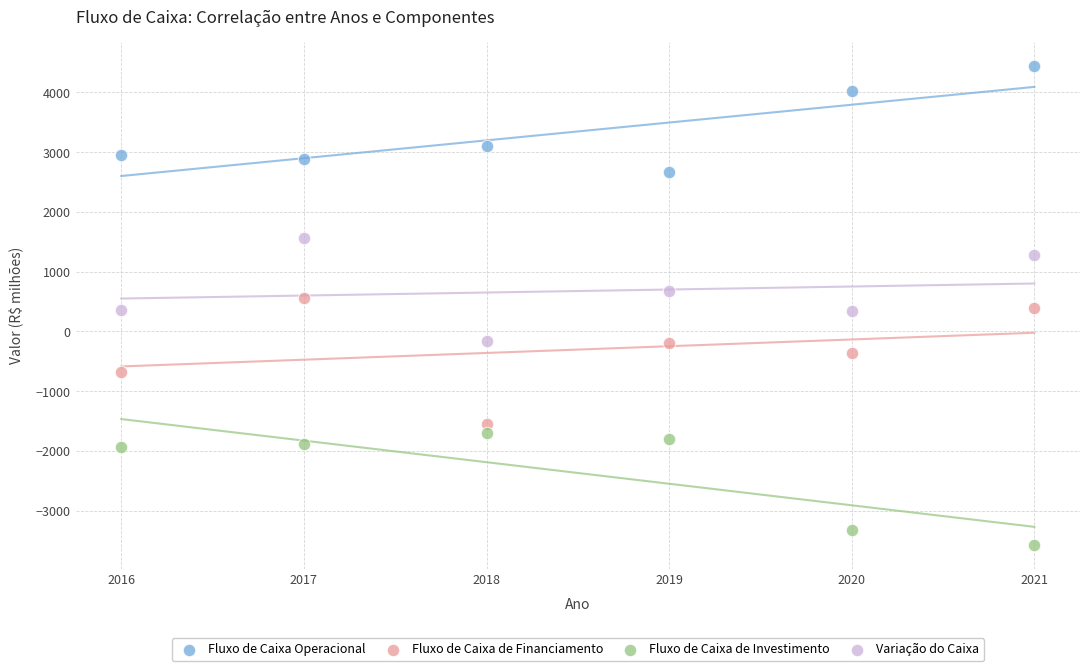

Which series contains the lowest Y value?

Fluxo de Caixa de Investimento